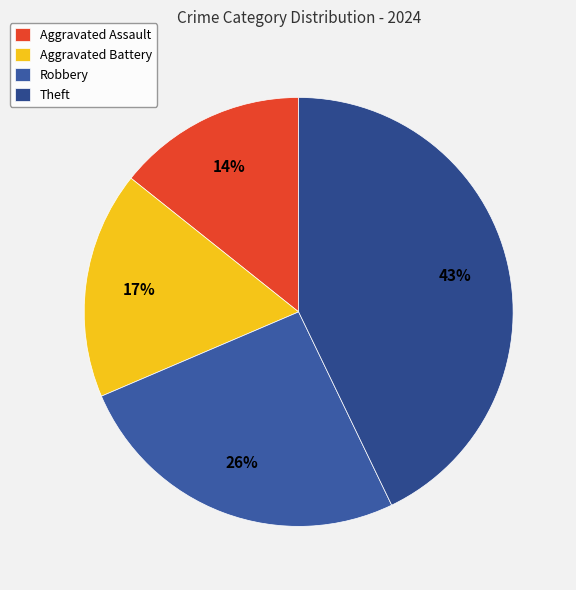

Which has a higher value, Aggravated Assault or Theft?

Theft